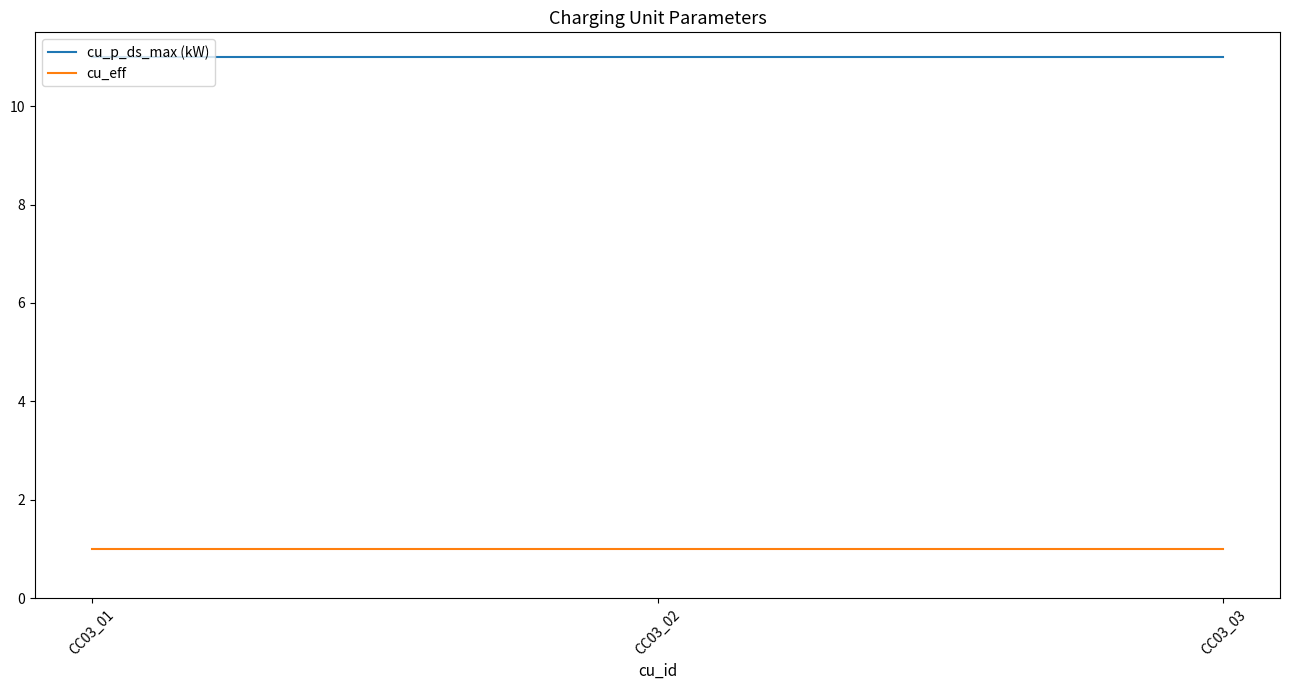

What is the difference between the highest and lowest values at CC03_01?

10